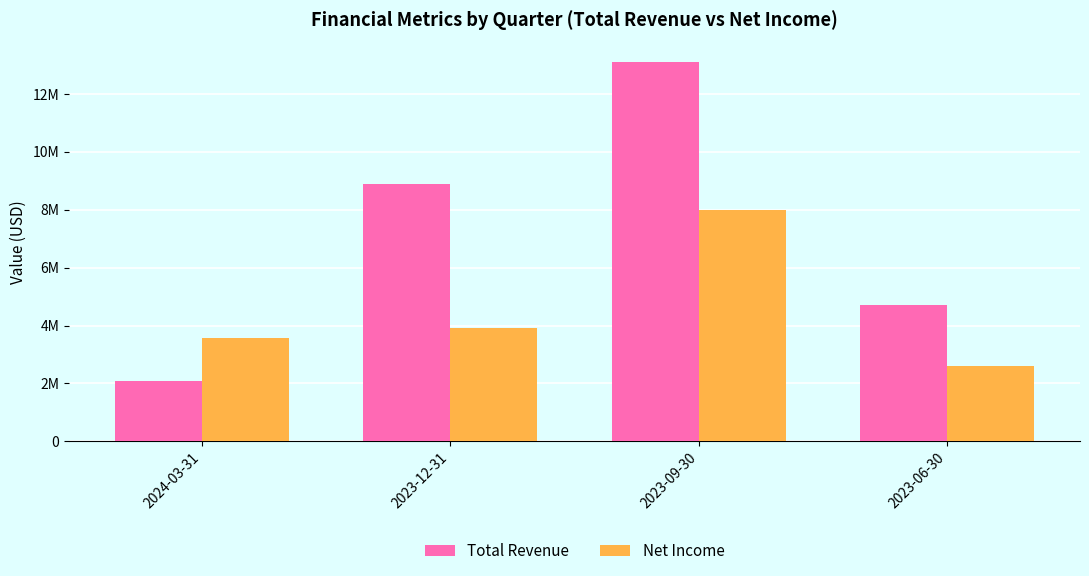

Which has a higher value, 2024-03-31 or 2023-12-31?

2023-12-31